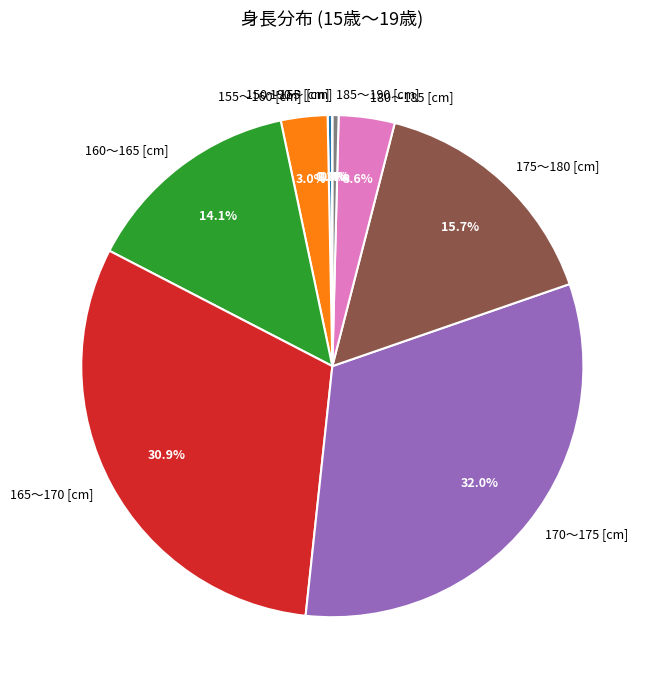

To the nearest percent, what is the combined percentage of 155～160 [cm] and 175～180 [cm]?

19%